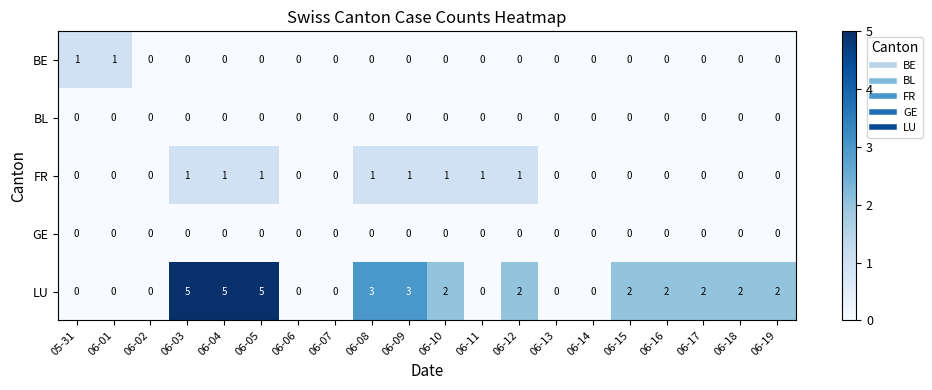

Count the LU values in the range 0 to 3.

17